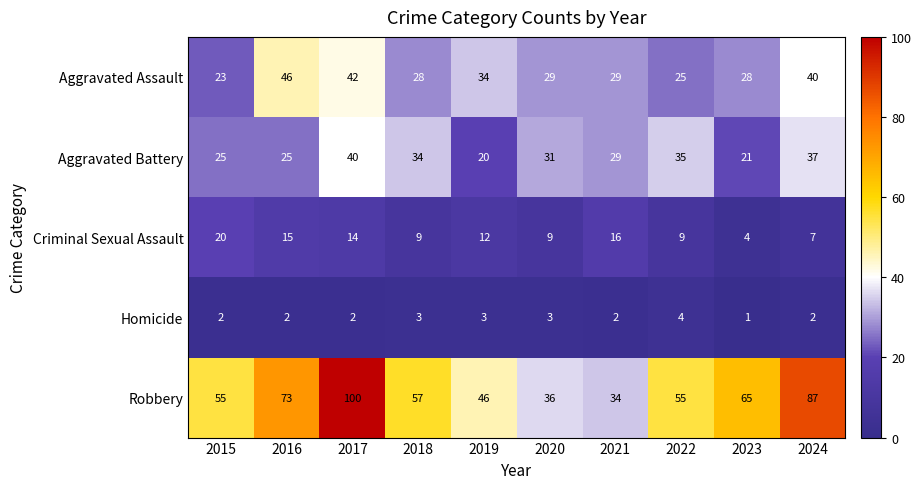

True or false: Robbery has a value of 100 at 2017.

True